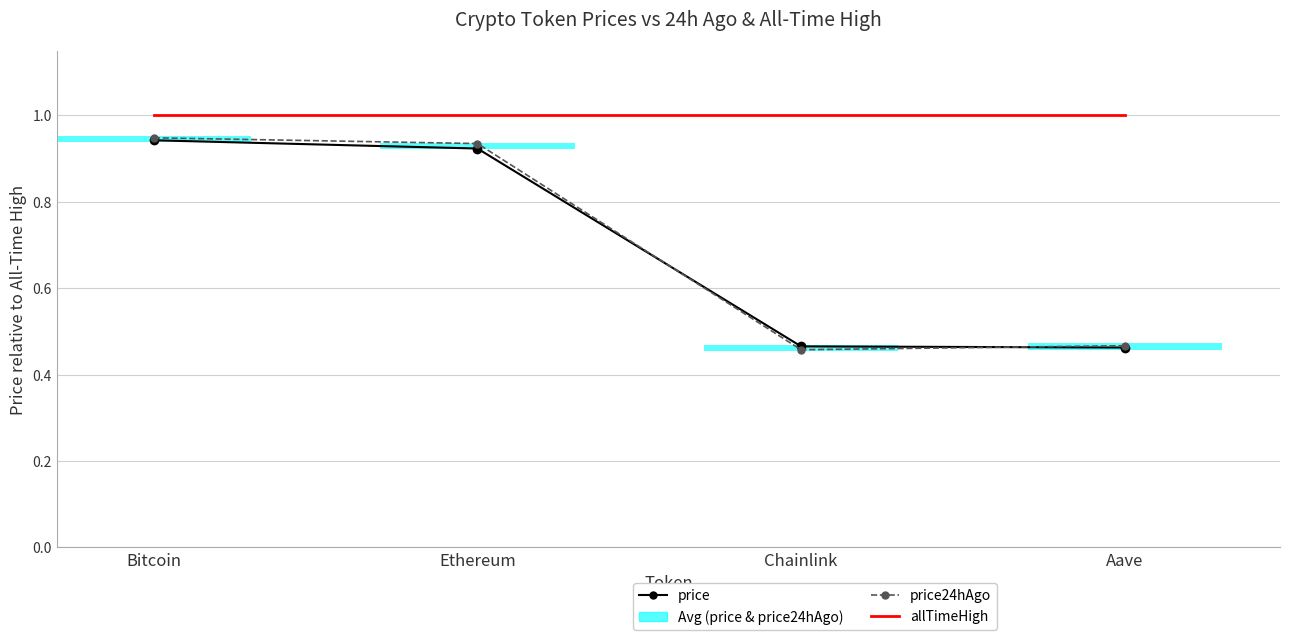

The price series shows 0.9 at Ethereum. True or false?

True